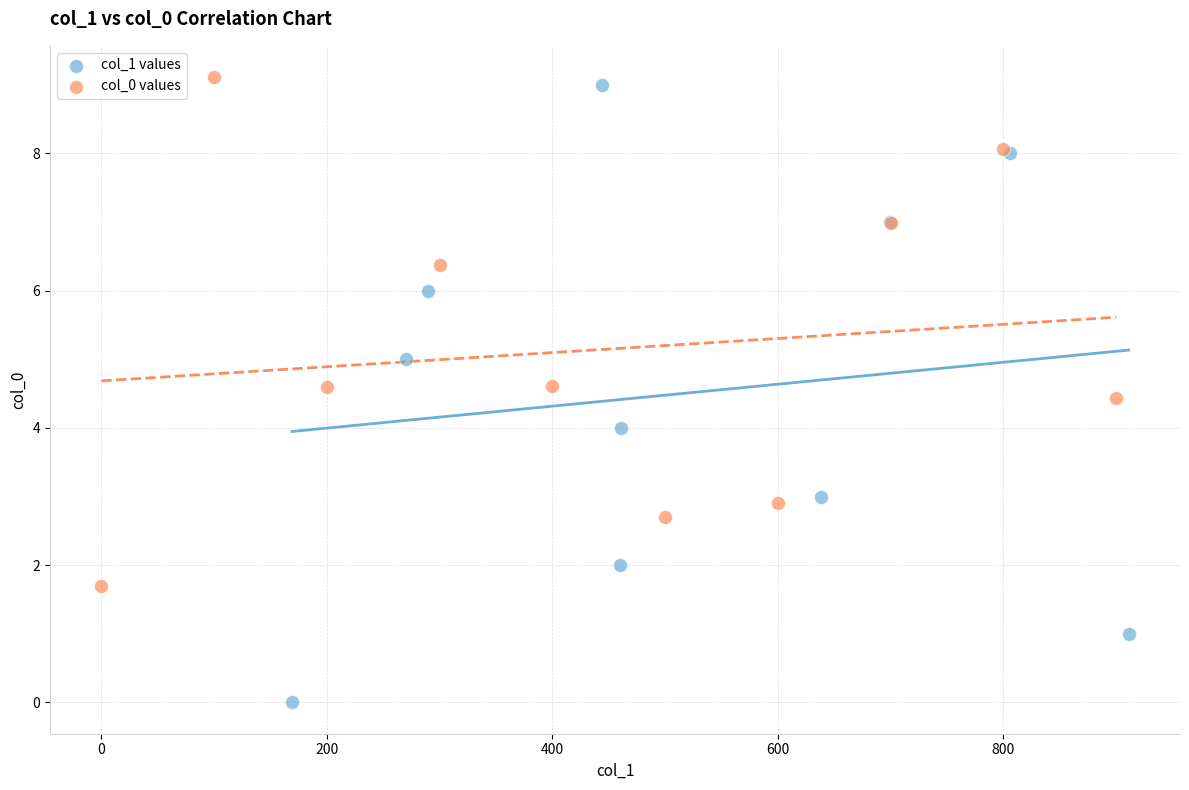

Which series contains the lowest Y value?

col_1 values